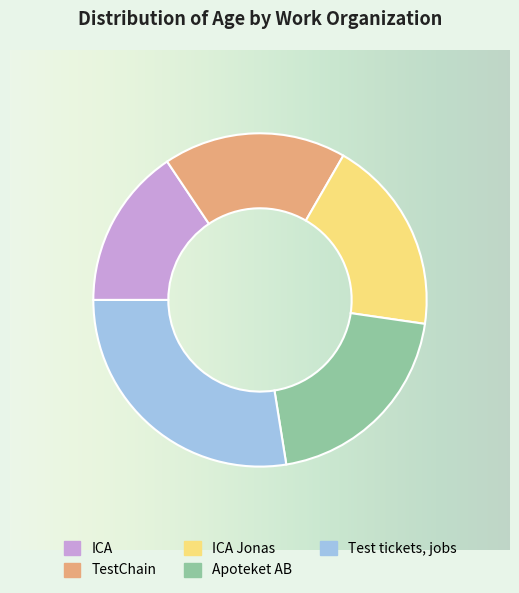

Which category has the smallest portion of the pie?

ICA